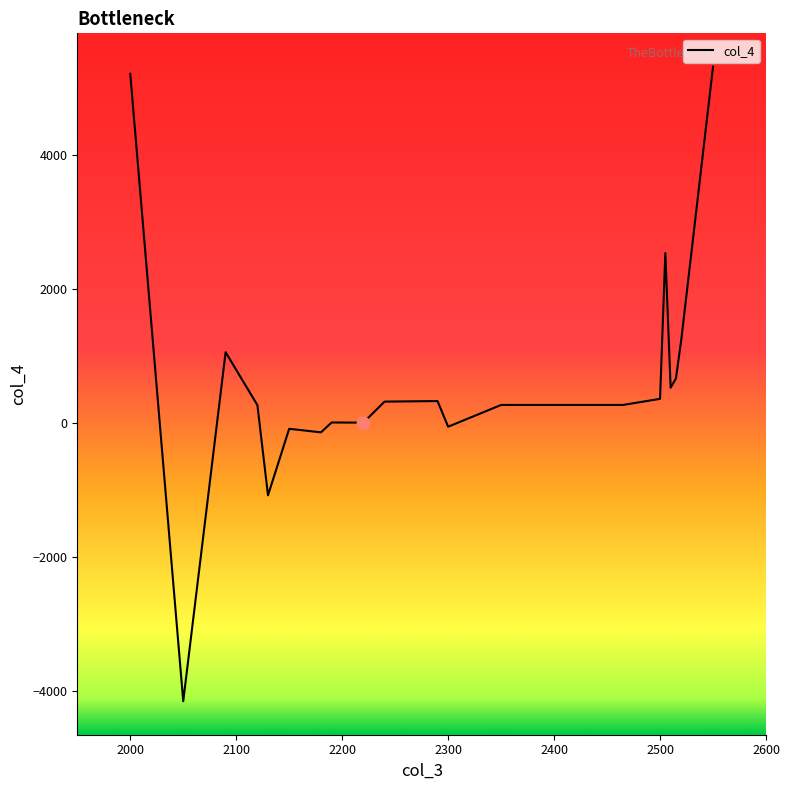

What is the greatest value displayed?

5317